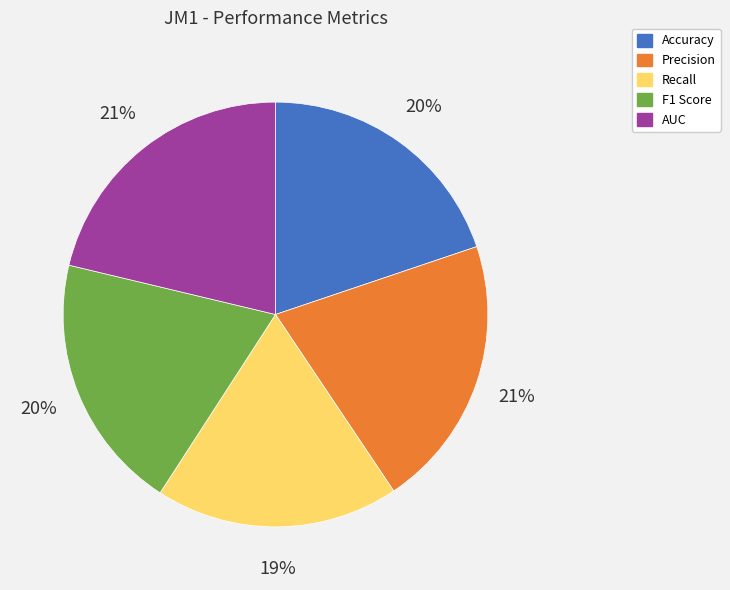

The Recall slice represents 26% of the pie. True or false?

False